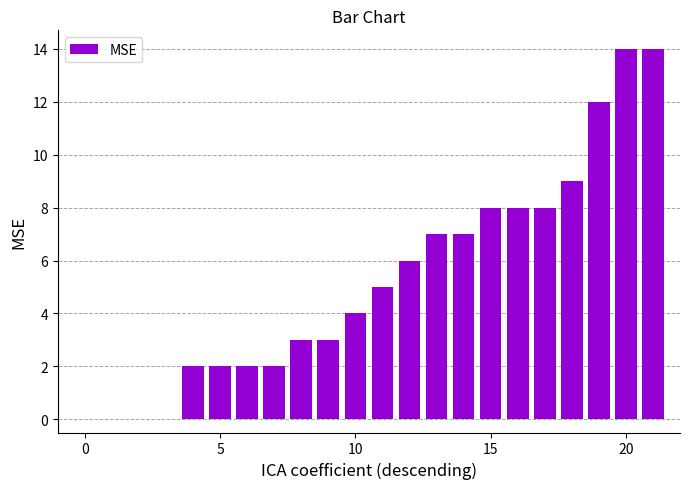

What is the average value?

5